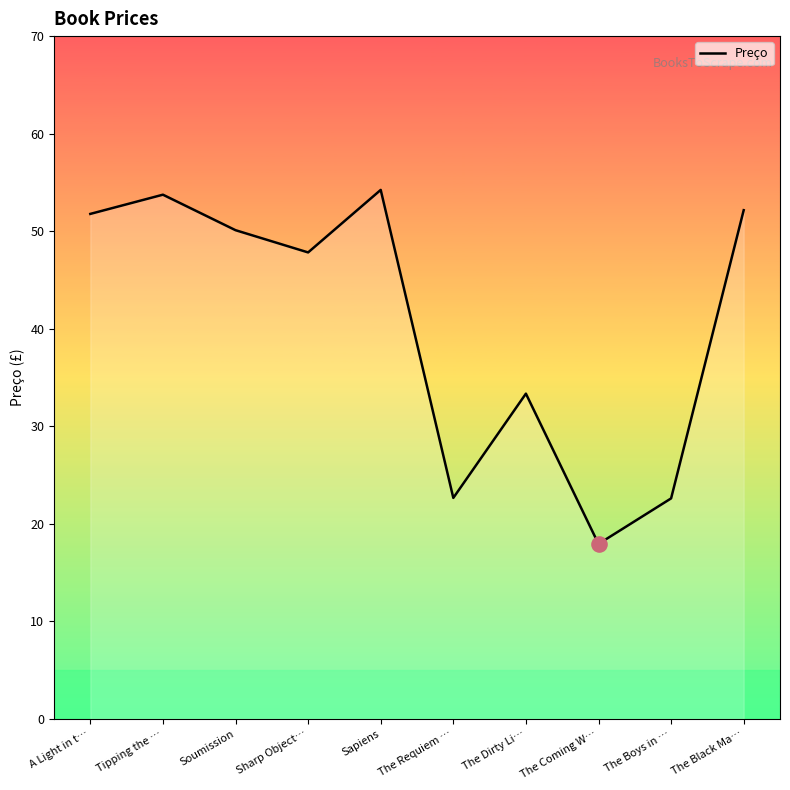

Approximately how many times larger is the value at The Boys in … compared to A Light in t…?

0.4